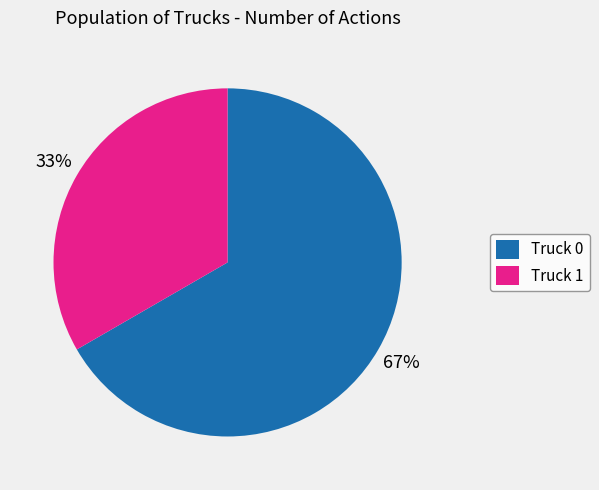

Which category accounts for the majority?

Truck 0